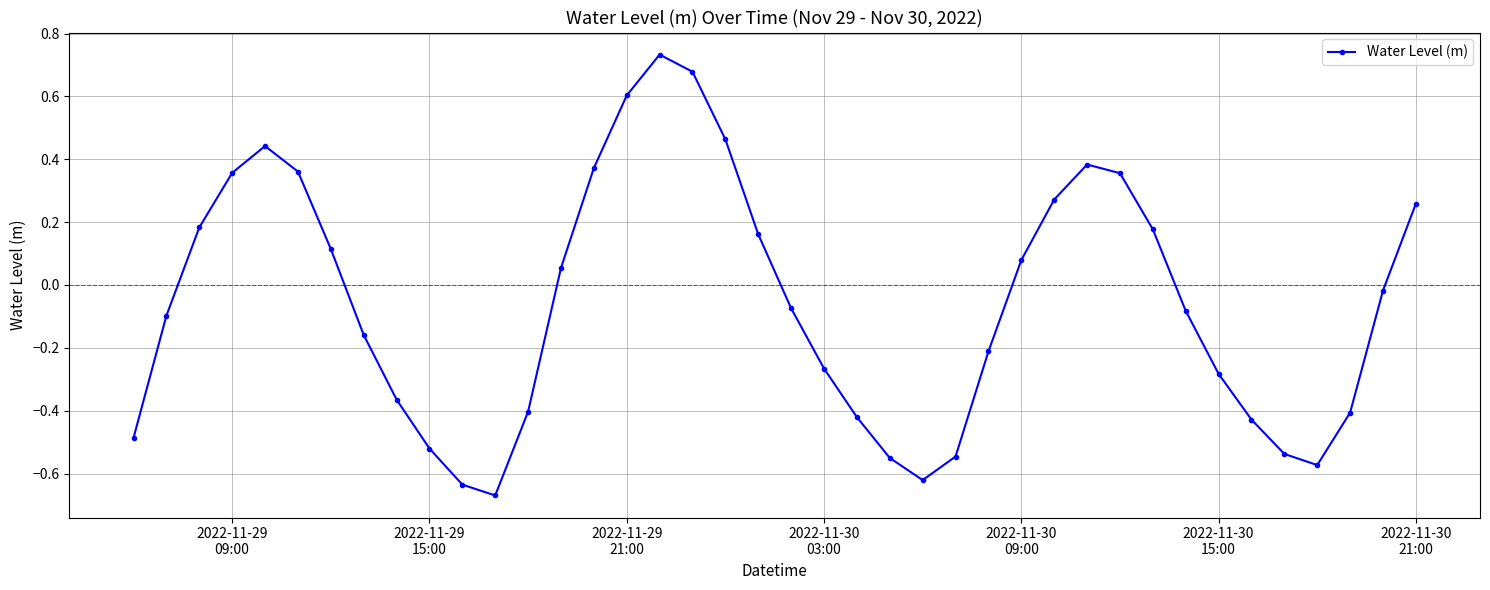

True or false: the data has more than 2 interior local peaks.

True